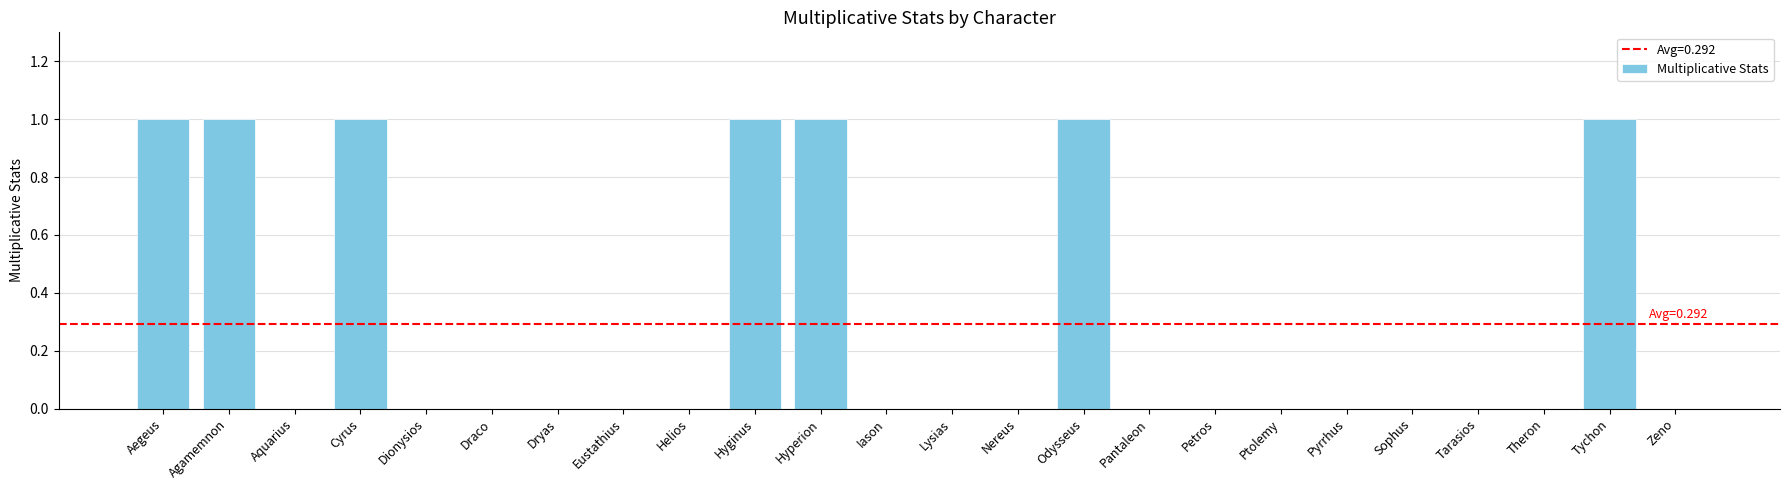

Between Hyginus and Nereus, which is larger?

Hyginus